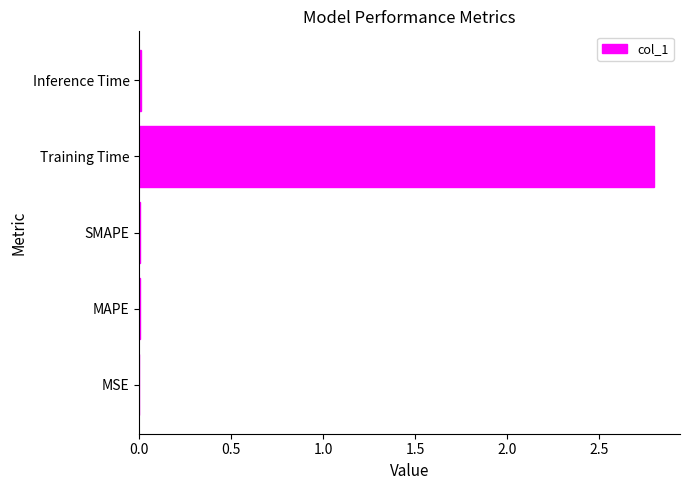

The chart shows a value of 0.0 at Inference Time. True or false?

True